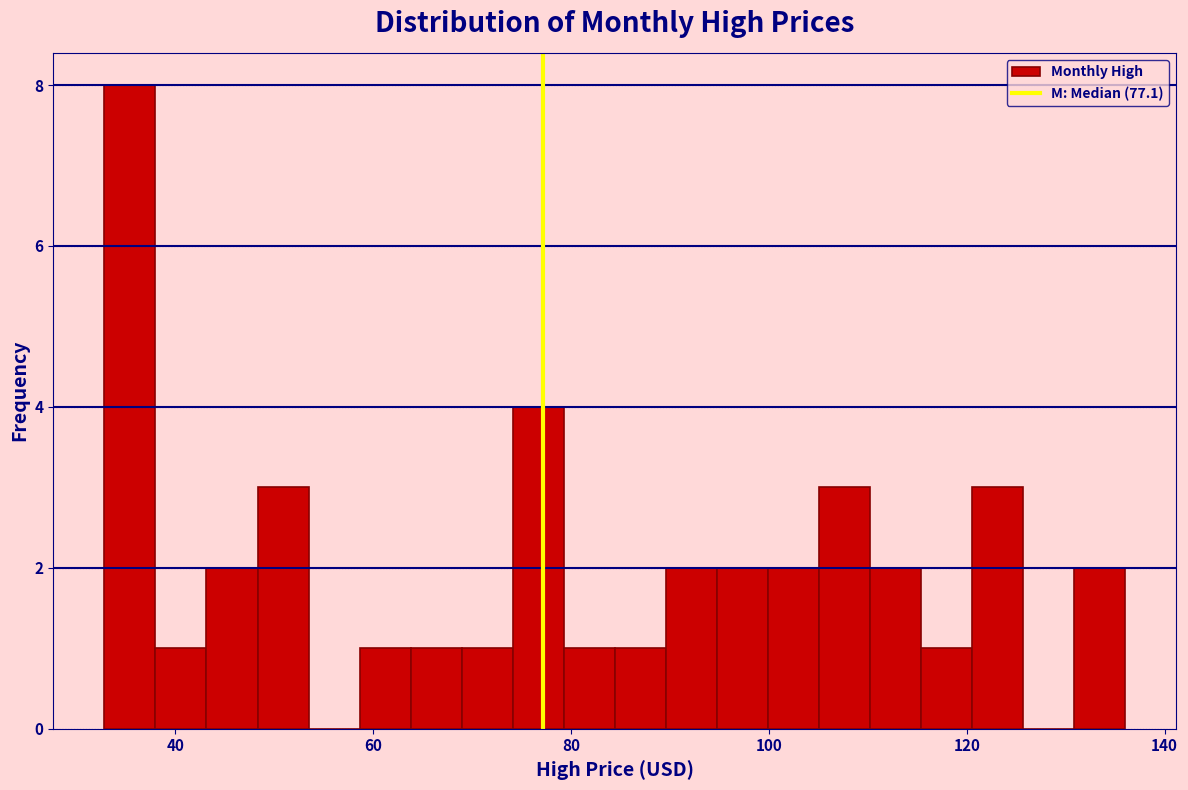

Read against the x-axis, roughly where is the centre of the tallest bar?

36